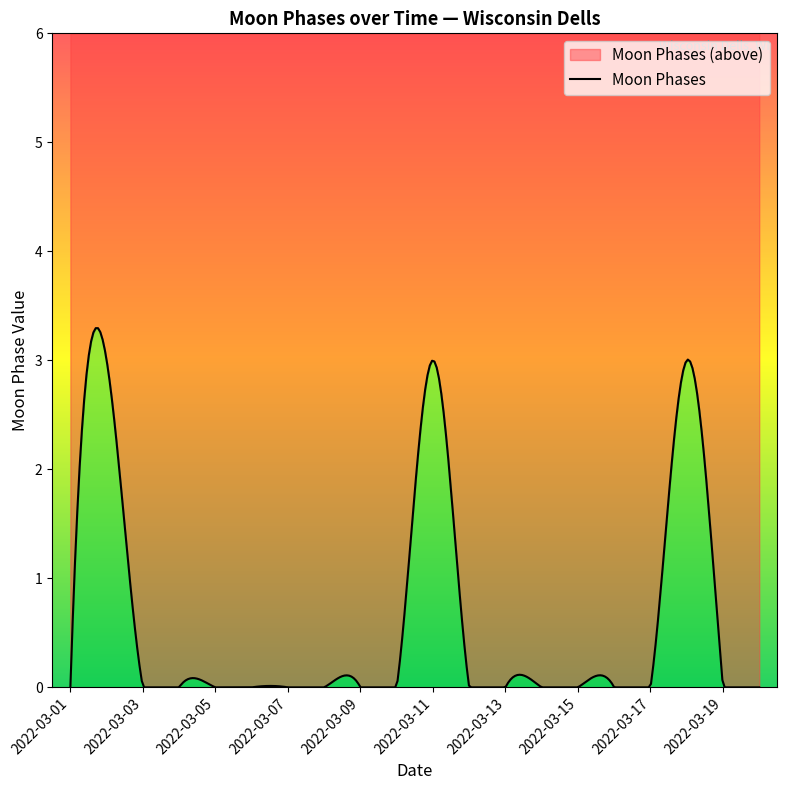

List the labels in order of value, smallest first.

2022-03-01, 2022-03-03, 2022-03-04, 2022-03-05, 2022-03-06, 2022-03-07, 2022-03-08, 2022-03-09, 2022-03-10, 2022-03-12, 2022-03-13, 2022-03-14, 2022-03-15, 2022-03-16, 2022-03-17, 2022-03-19, 2022-03-20, 2022-03-02, 2022-03-11, 2022-03-18